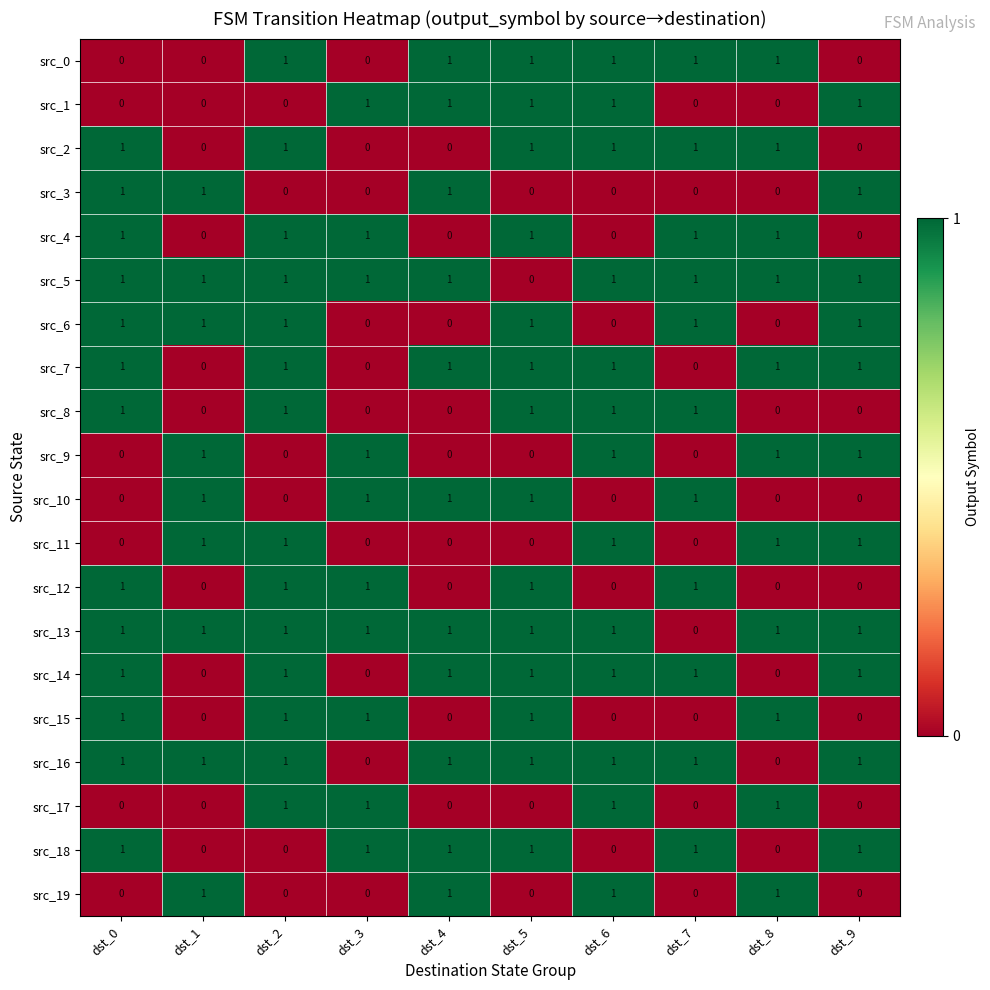

The value of src_9 at dst_3 is 1. True or false?

True